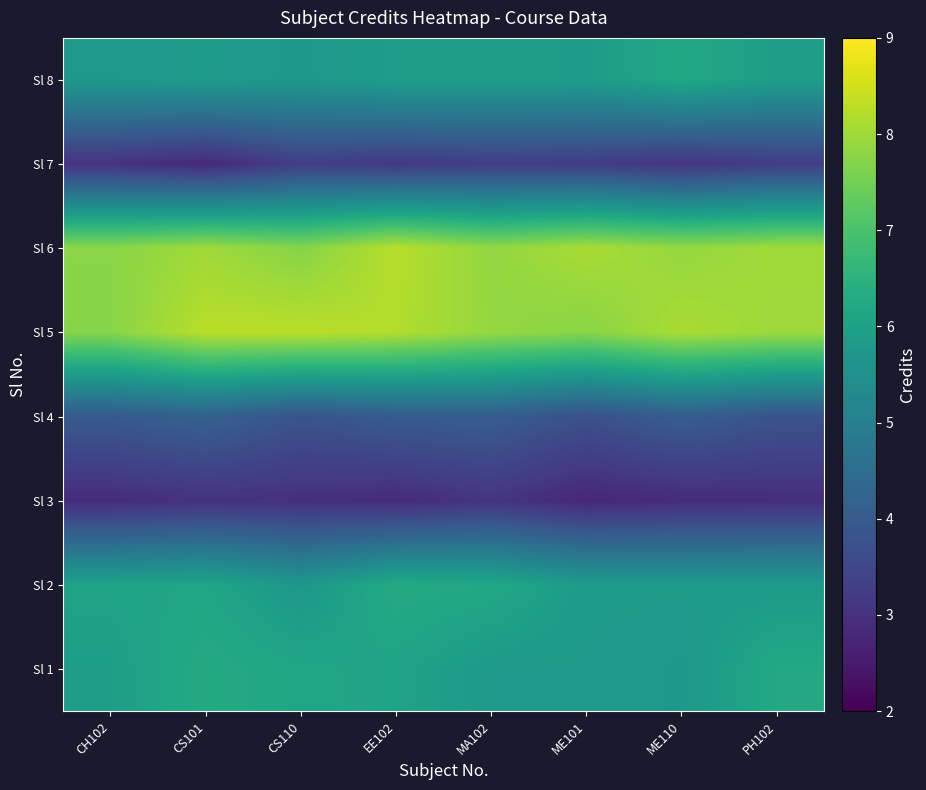

What is the smallest value displayed?

2.8